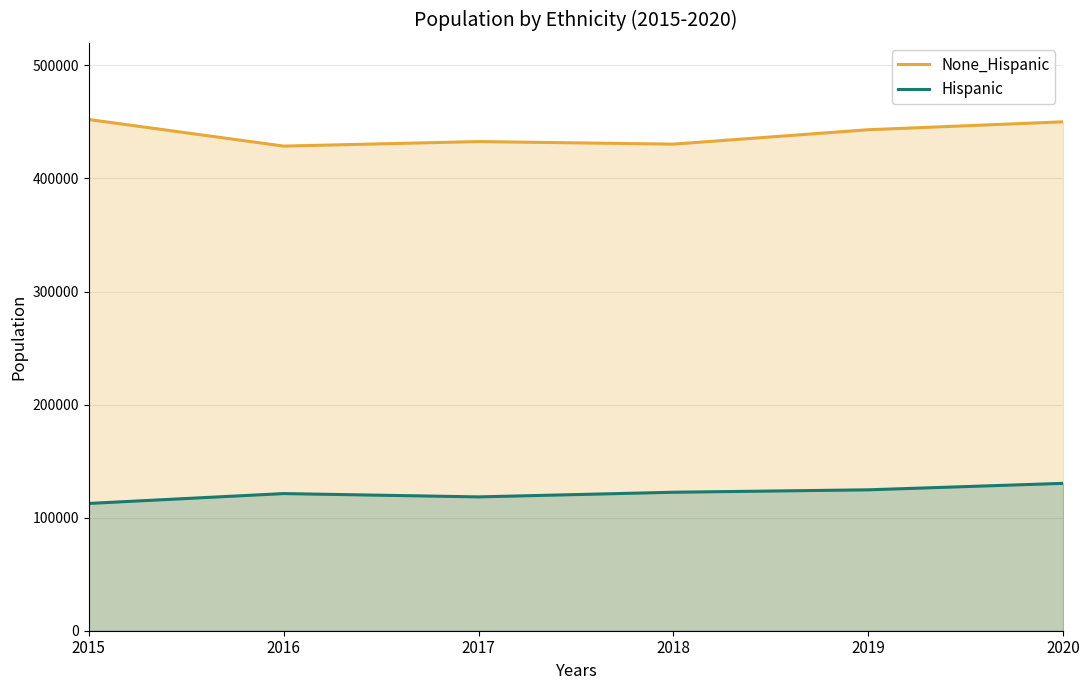

What are all the series names shown in the legend?

None_Hispanic, Hispanic